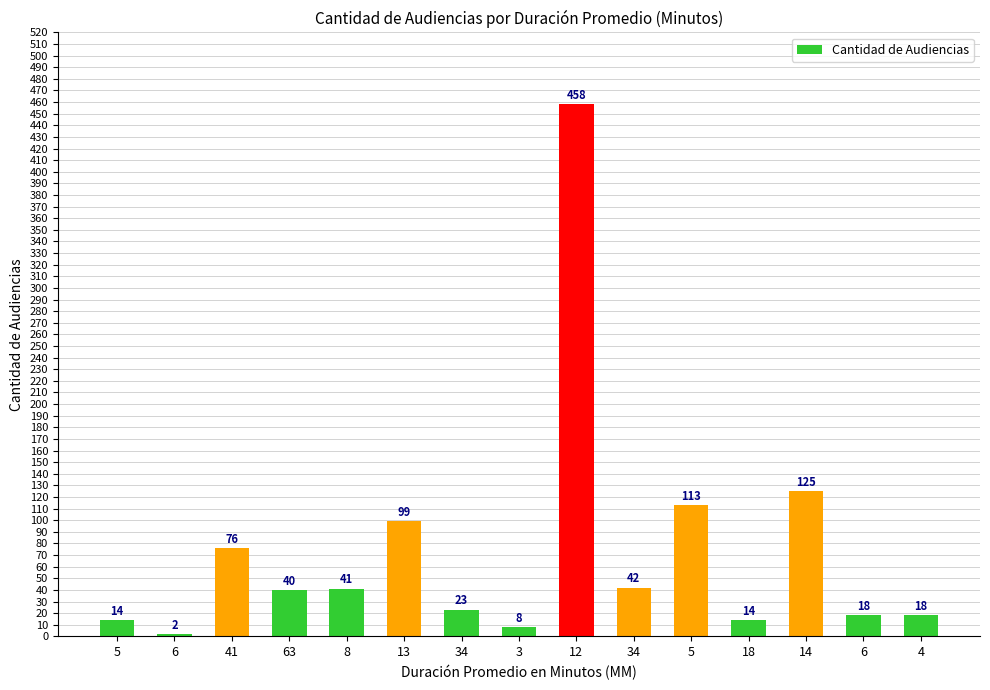

Rank the categories by value from lowest to highest.

6, 3, 5, 18, 6, 4, 34, 63, 8, 34, 41, 13, 5, 14, 12